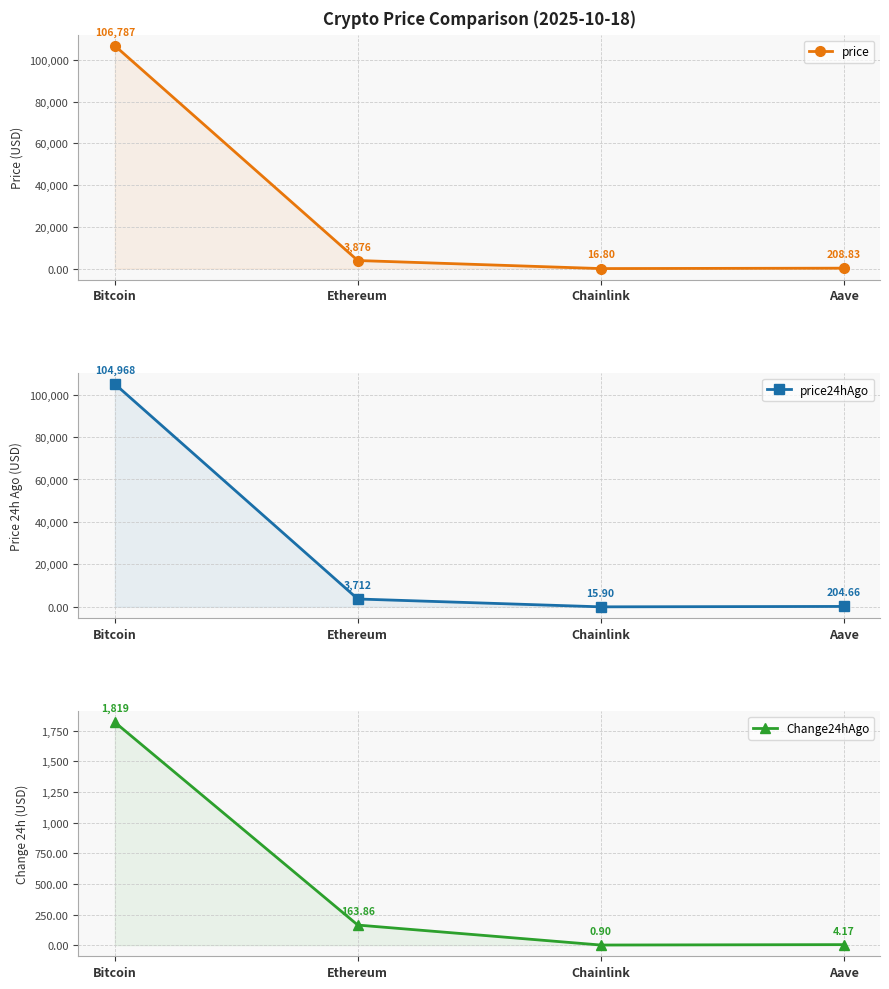

What are all the series names shown in the legend?

price, price24hAgo, Change24hAgo